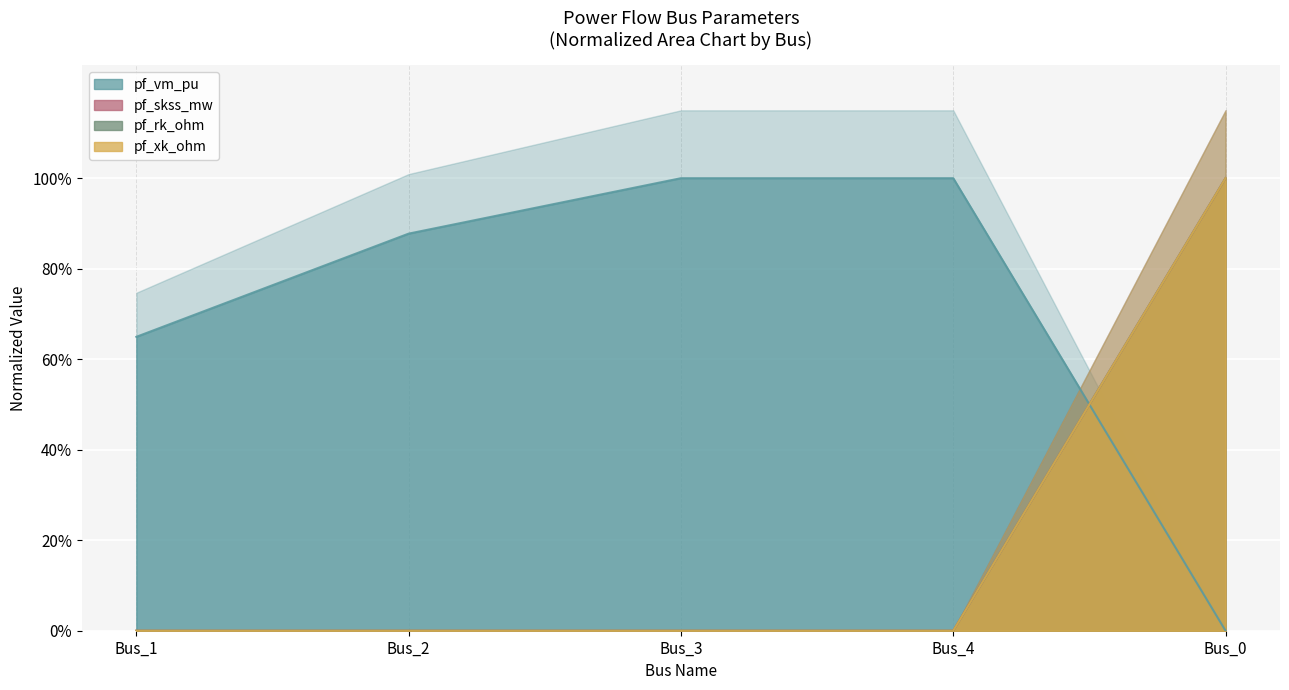

Which category has the highest value in the pf_rk_ohm line series?

Bus_0